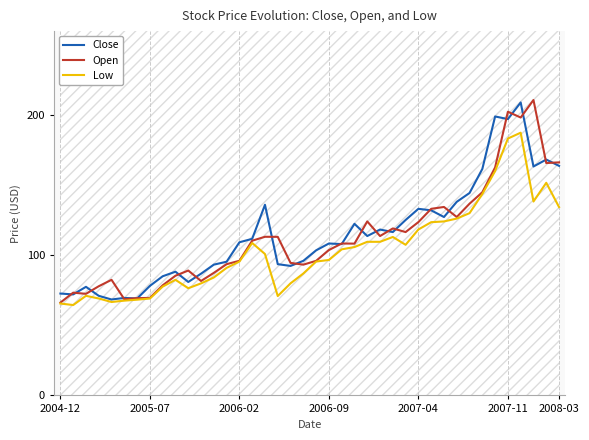

List the series in order of their overall mean, highest first.

Close, Open, Low